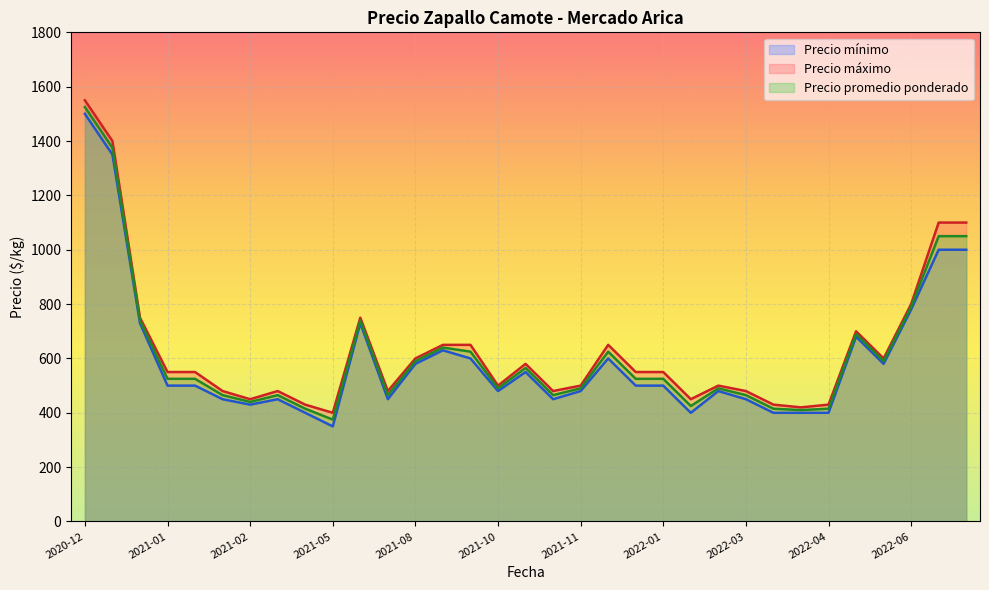

What is the spread (max minus min) of values at 2022-06?

20